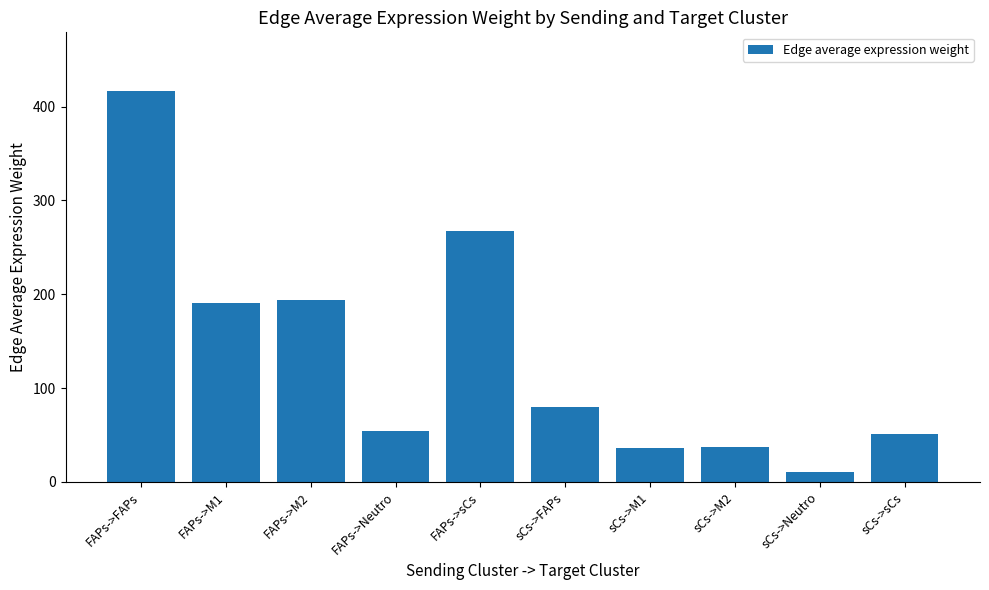

What is the label of the 1st bar from the left?

FAPs->FAPs